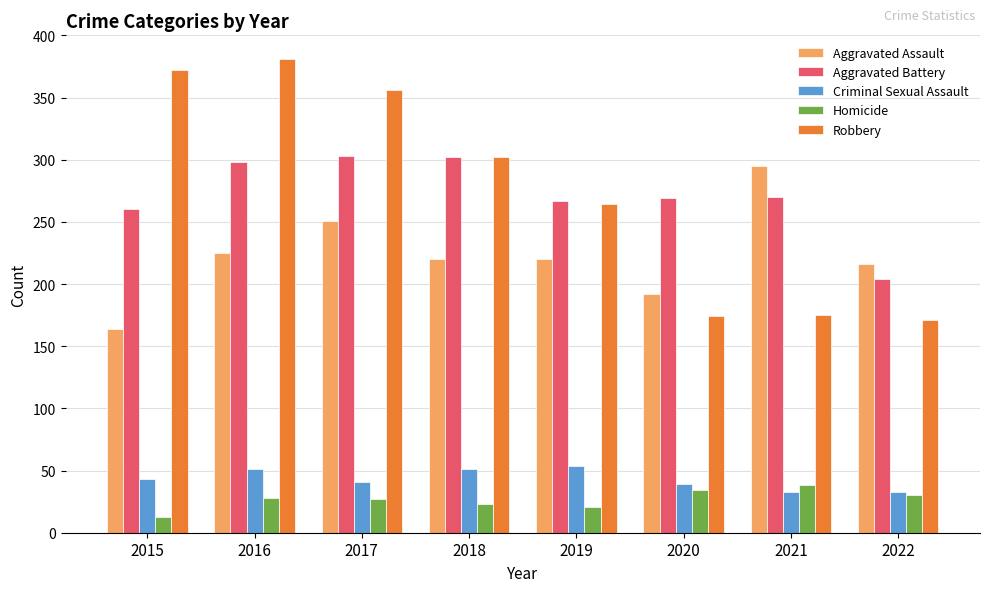

What is the total value across all series at 2020?

708